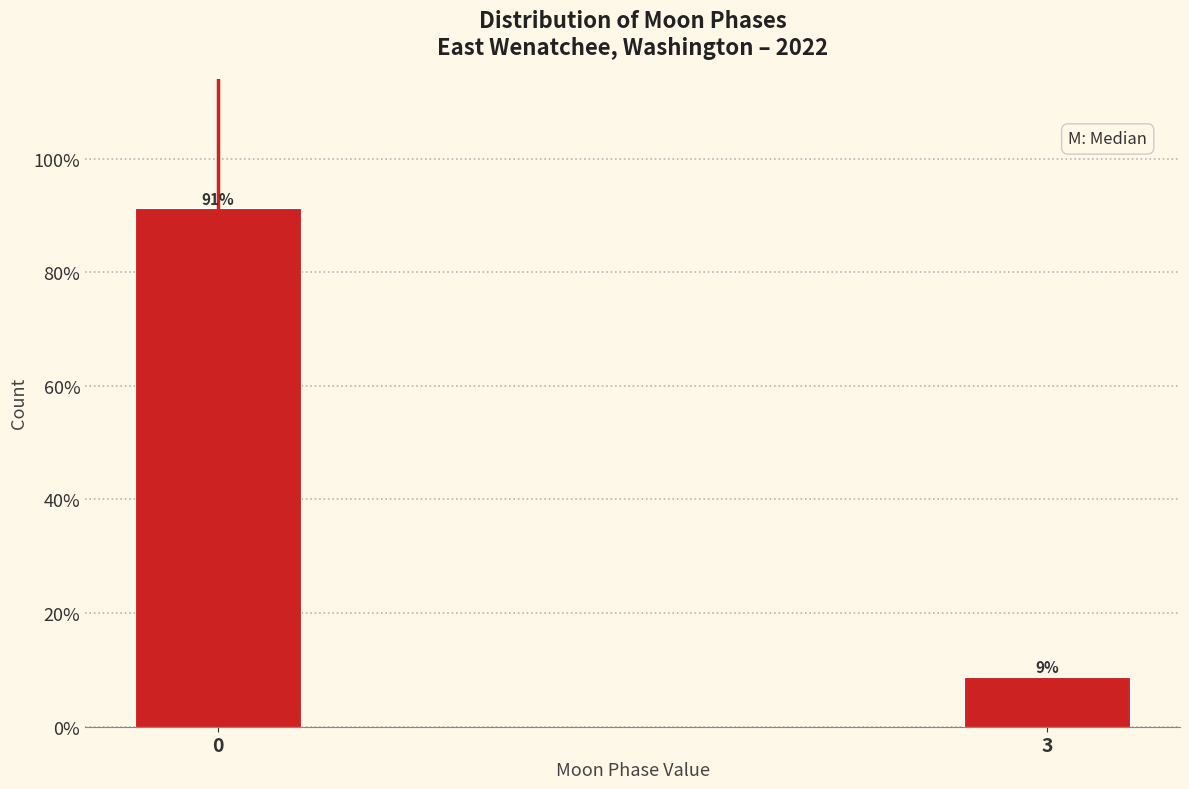

Rank the categories by value from highest to lowest.

0, 3